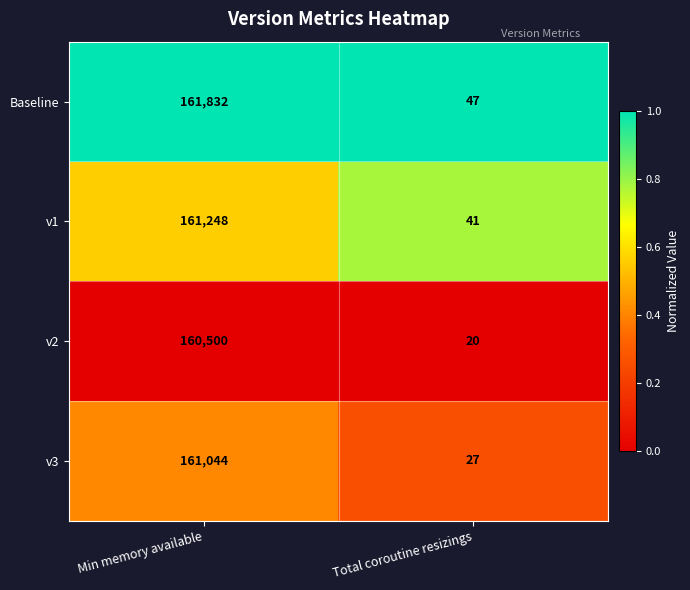

Rank the series by their average value, from highest to lowest.

Baseline, v1, v3, v2